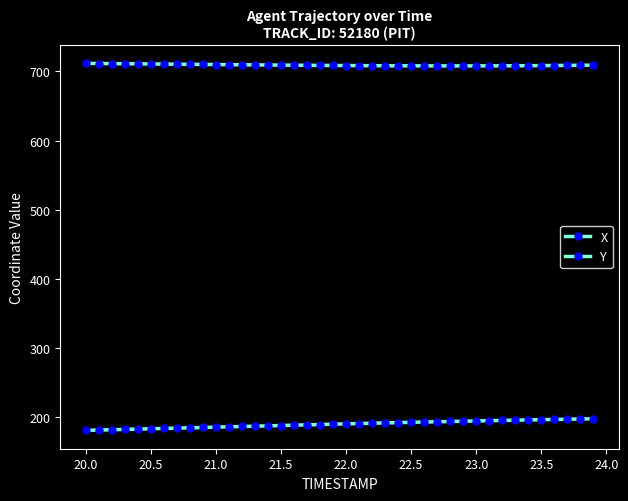

True or false: X and Y cross at least once.

False